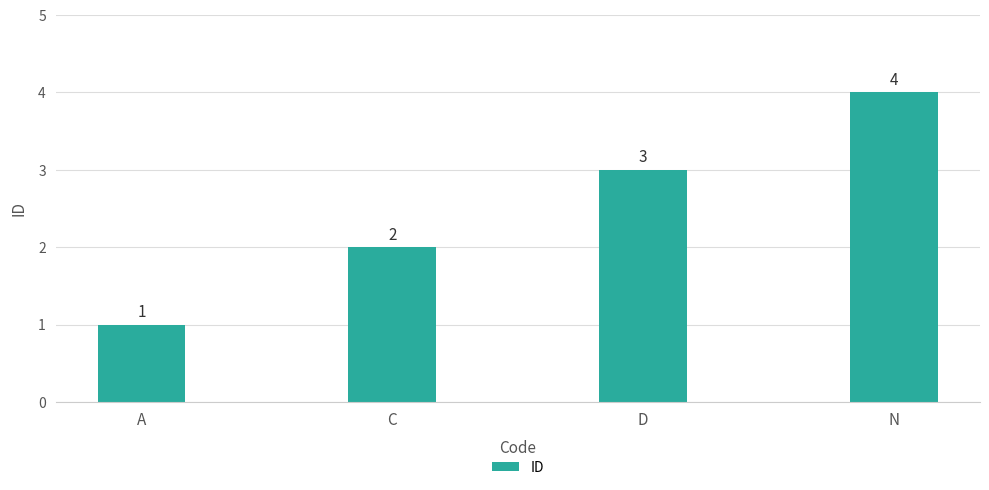

Where is the data nearest to the value 2?

C